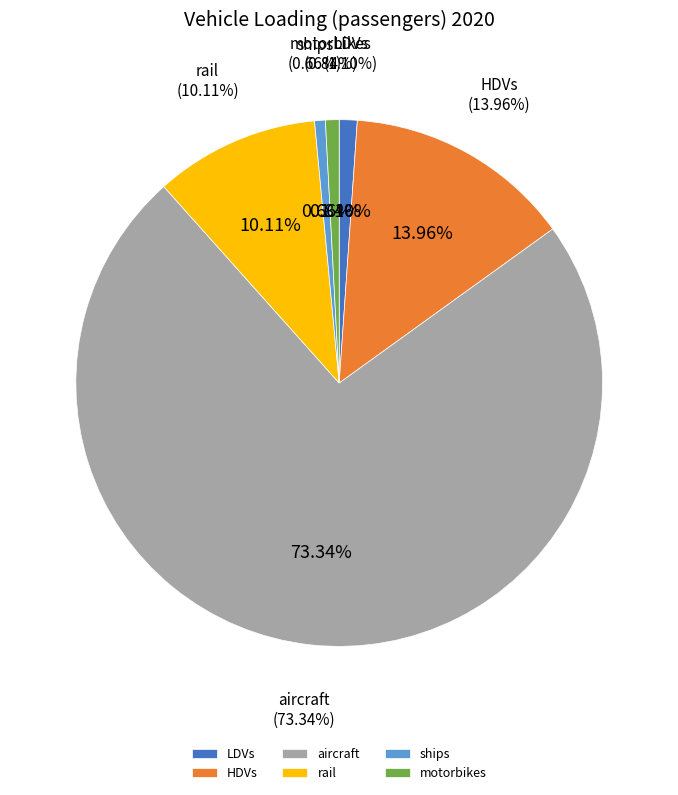

Which slice is the largest?

aircraft